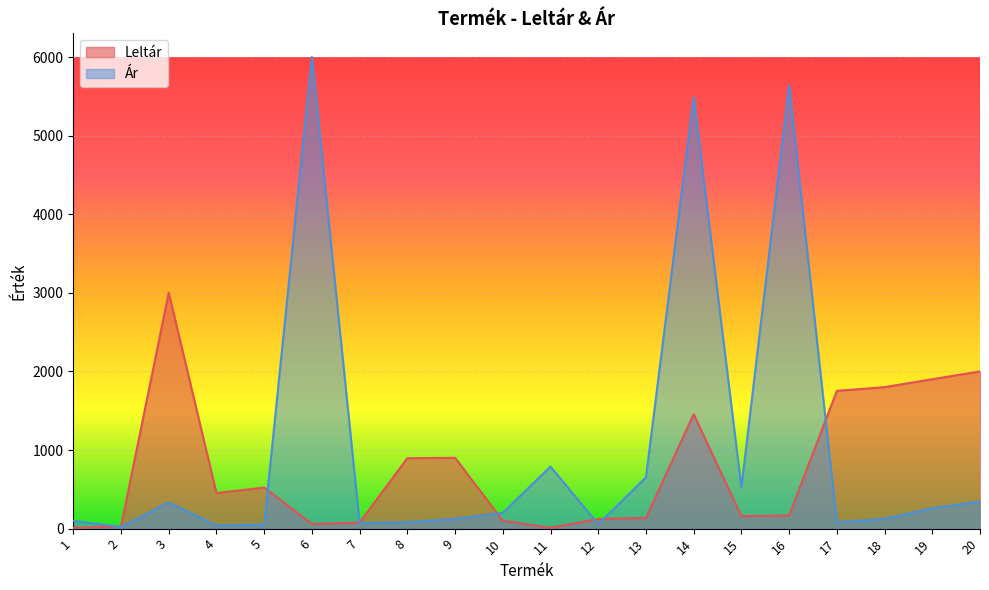

What is the spread (max minus min) of values at 13?

516.2